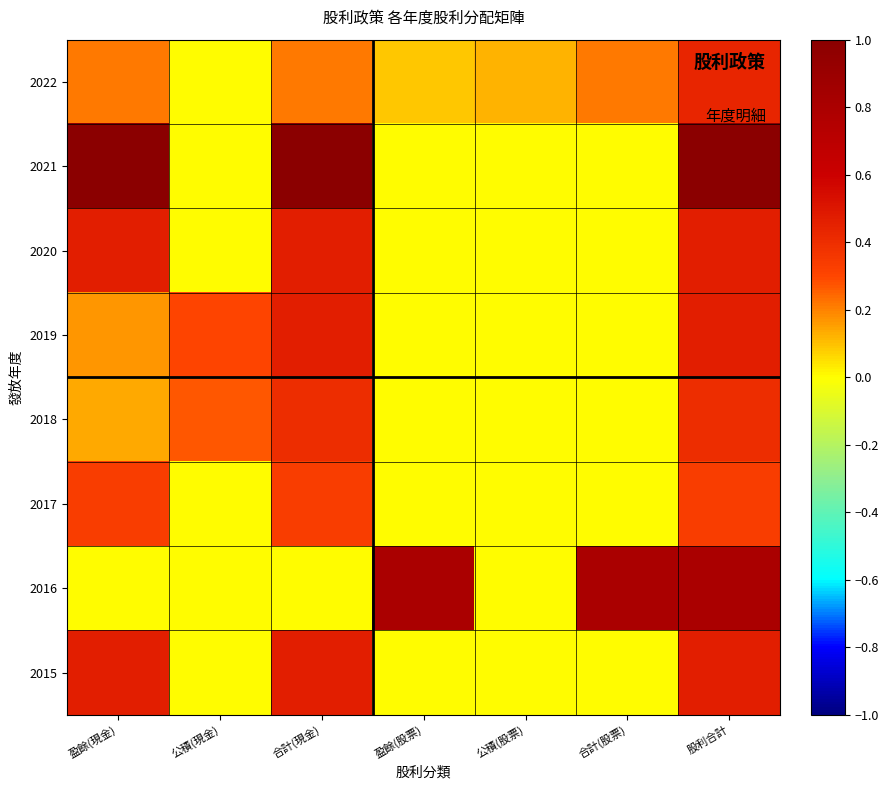

At how many categories does at least one series exceed 0?

7